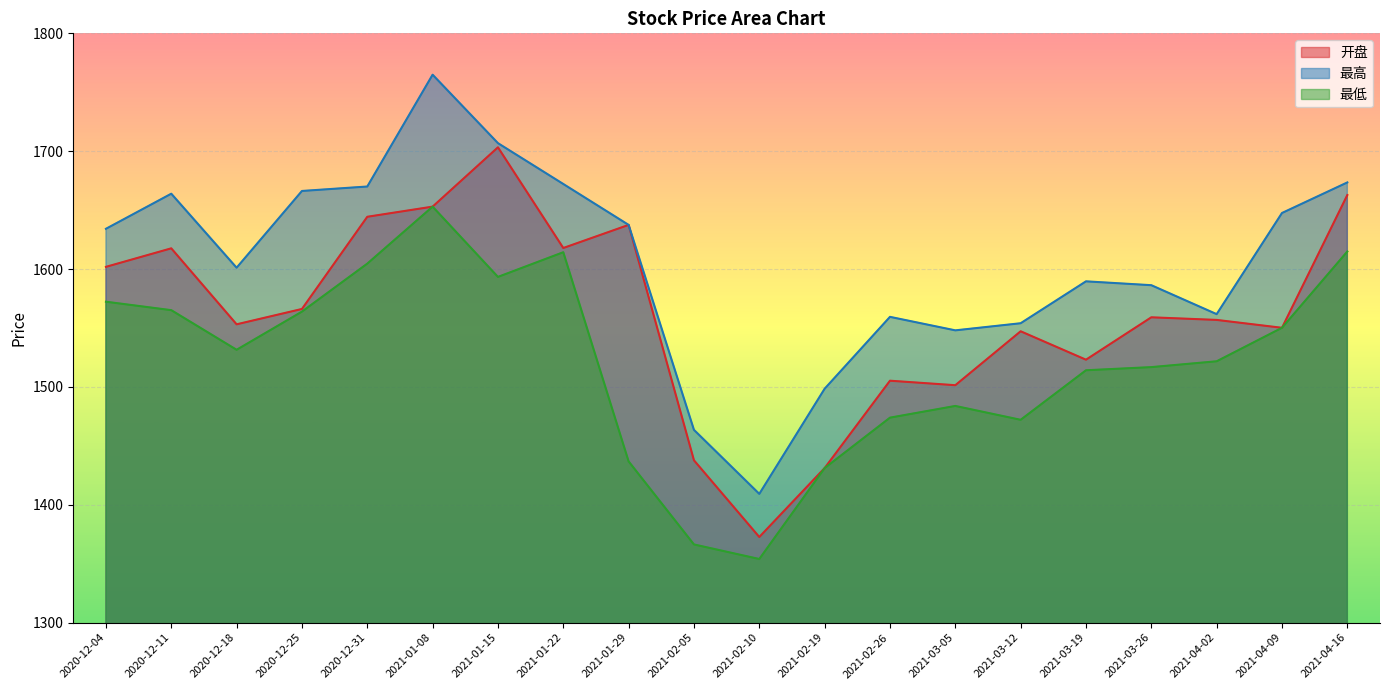

What position from the right is 2021-04-02?

3